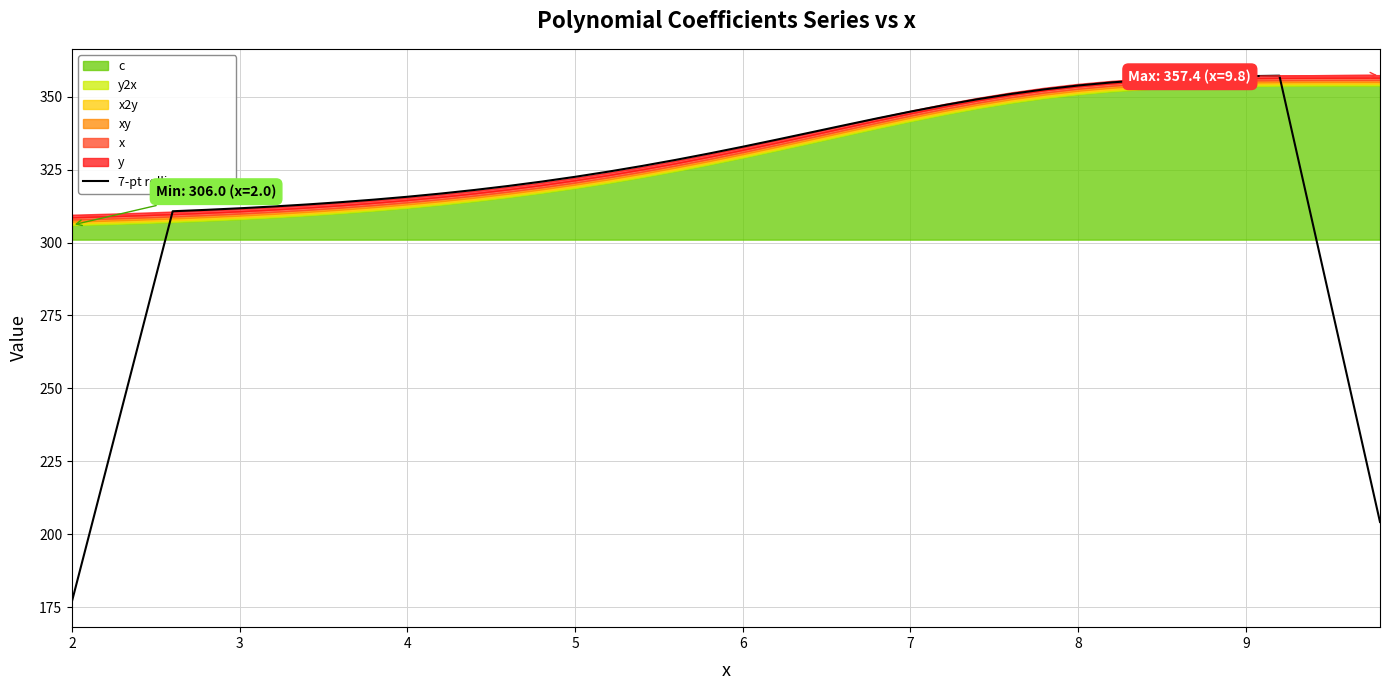

Reading left to right, what are all the values shown in this chart?

177.2	221.6	266.1	310.7	311.2	311.7	312.4	313.1	313.8	314.7	315.7	316.8	318.0	319.4	320.9	322.5	324.3	326.3	328.3	330.5	332.9	335.2	337.7	340.1	342.6	344.9	347.1	349.1	350.9	352.5	353.8	354.9	355.7	356.3	356.7	357.0	357.2	306.2	255.2	204.2